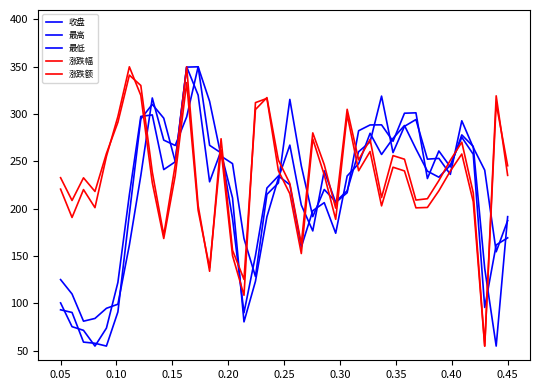

Does the chart display data point markers on the line(s)?

No